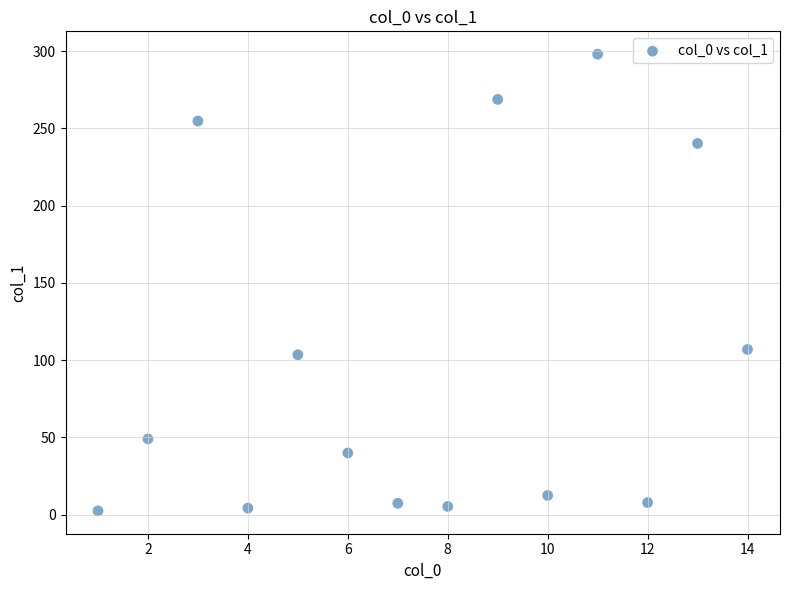

What is the range of X values (max minus min)?

13.0